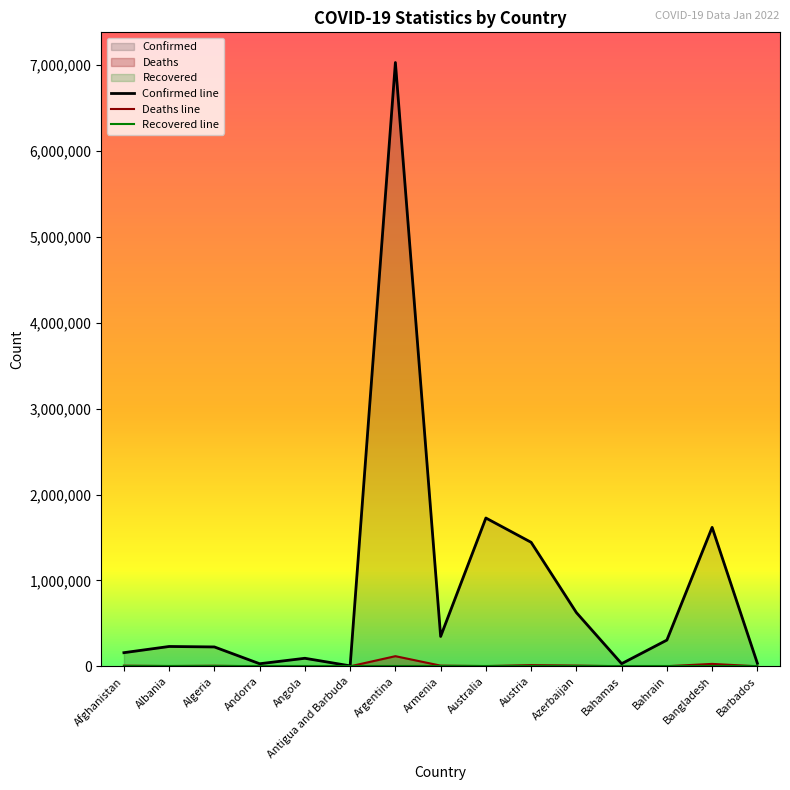

True or false: Deaths and Confirmed intersect in this chart.

False